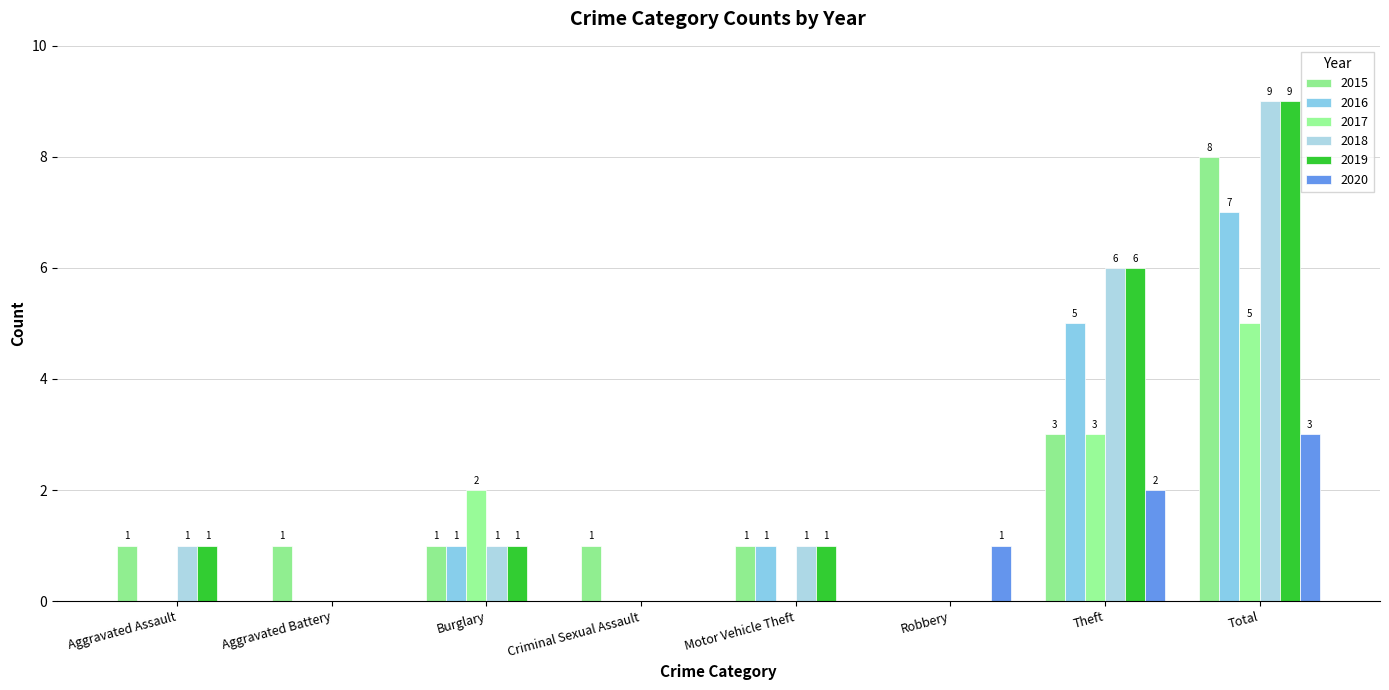

How many 2016 values are between 0 and 5?

7